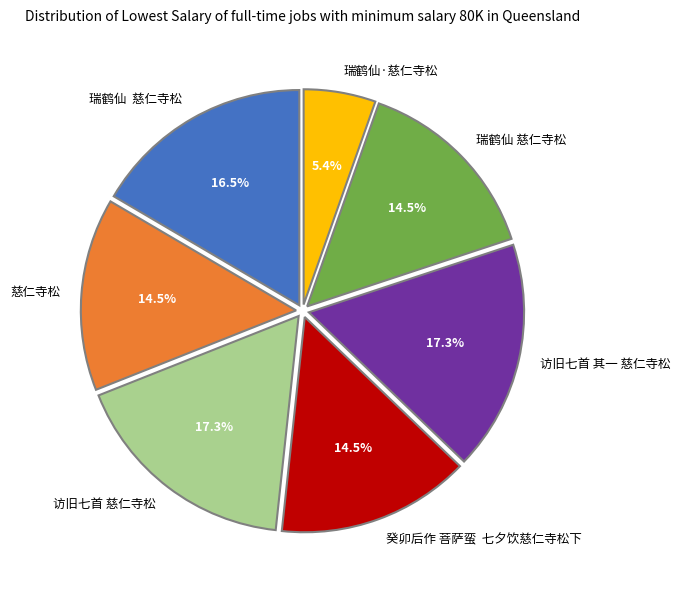

Is there a majority slice in this chart?

No